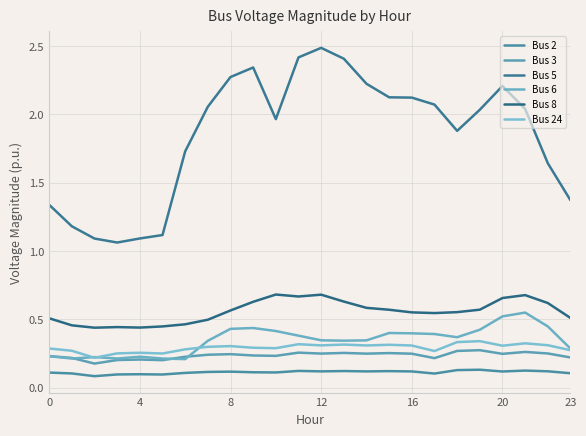

What is the label of the 5th point from the right?

19